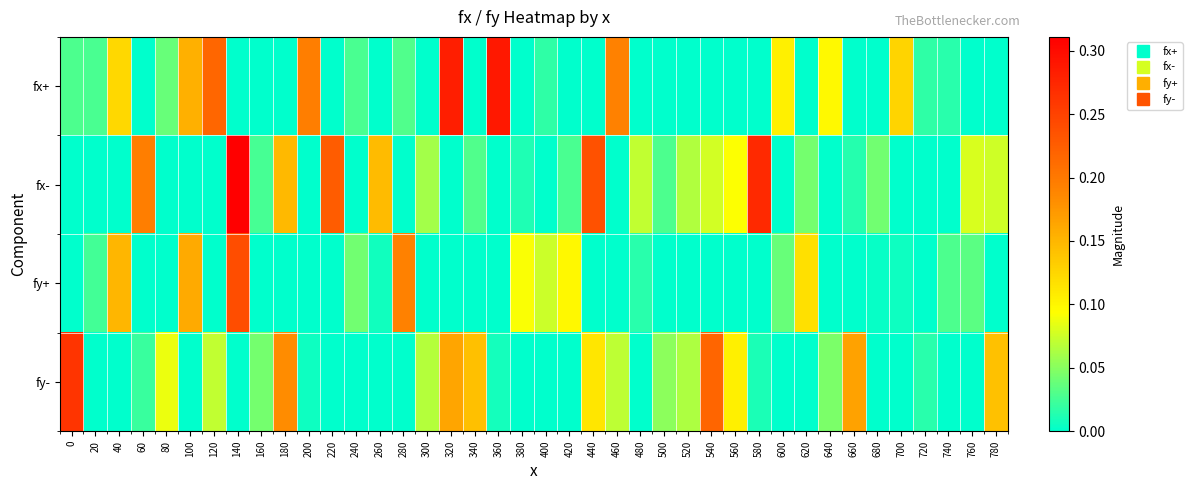

At how many categories does at least one series exceed 0?

40